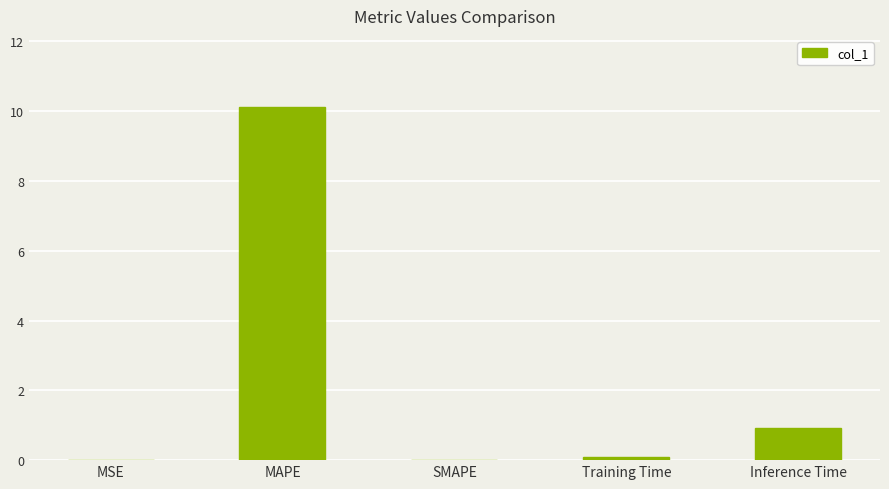

Between Inference Time and MAPE, which is larger?

MAPE